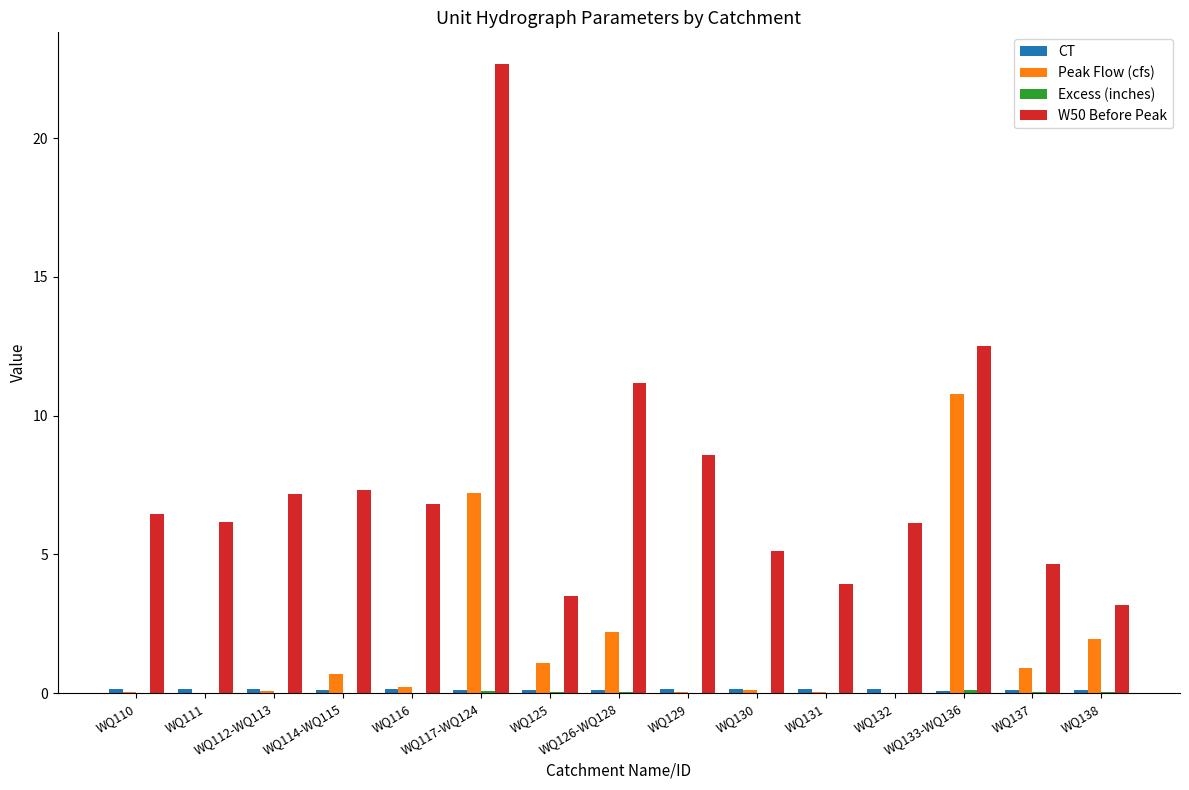

Which series has the largest total across all categories?

W50 Before Peak